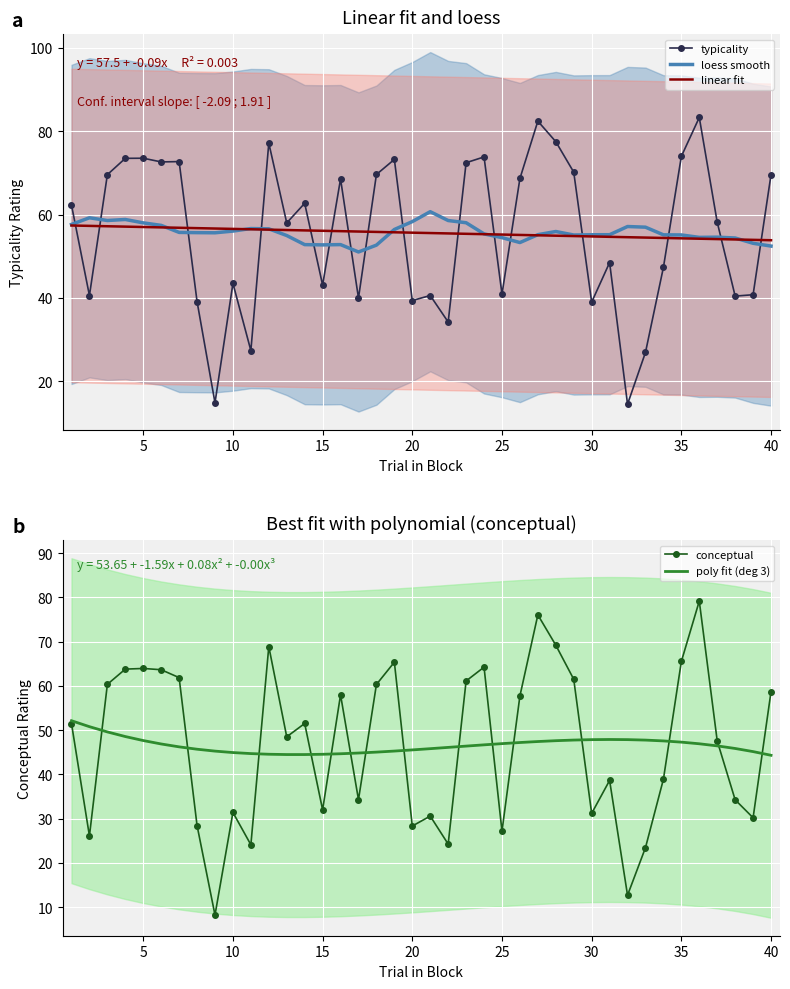

What is the minimum value shown in the chart?

8.2